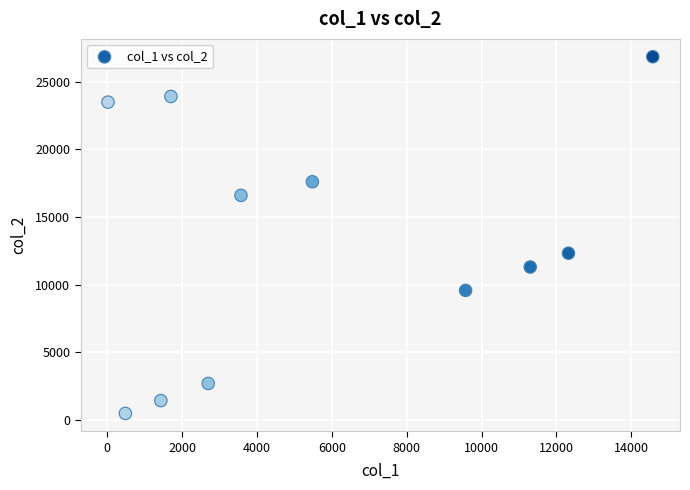

What Y value in the scatter plot is closest to 13662?

12322